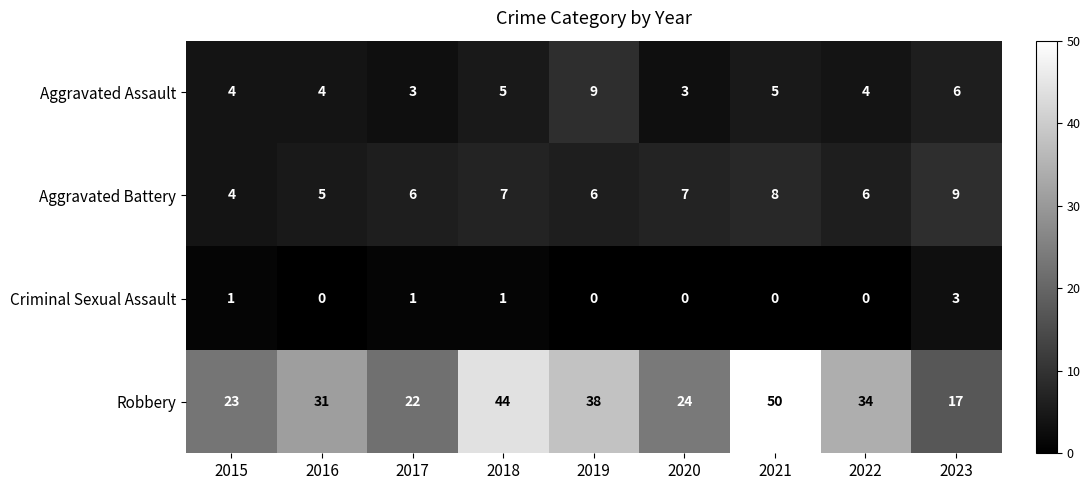

What is the average value of the Aggravated Battery series?

6